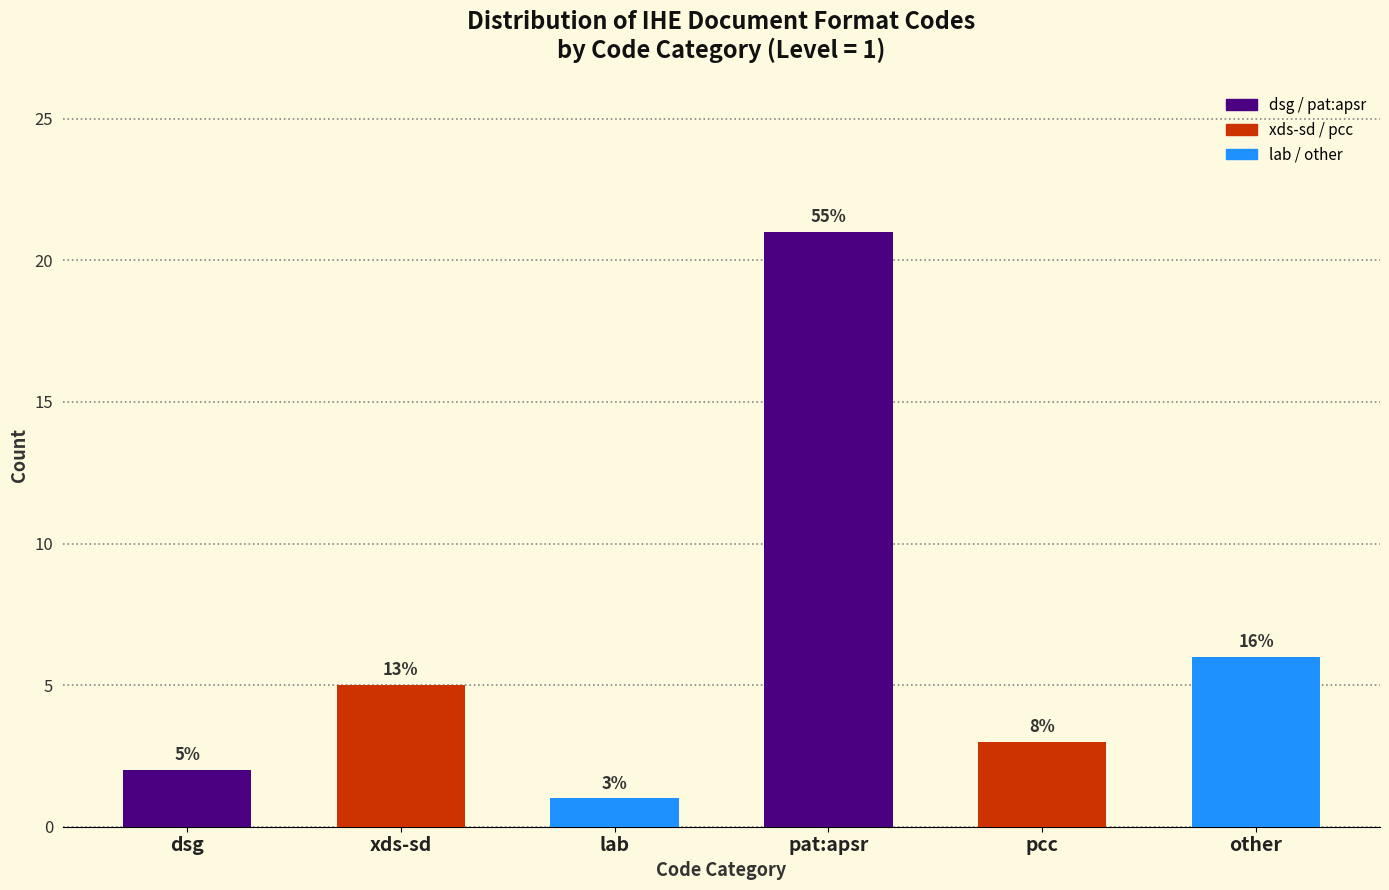

How many bars are there in total?

6